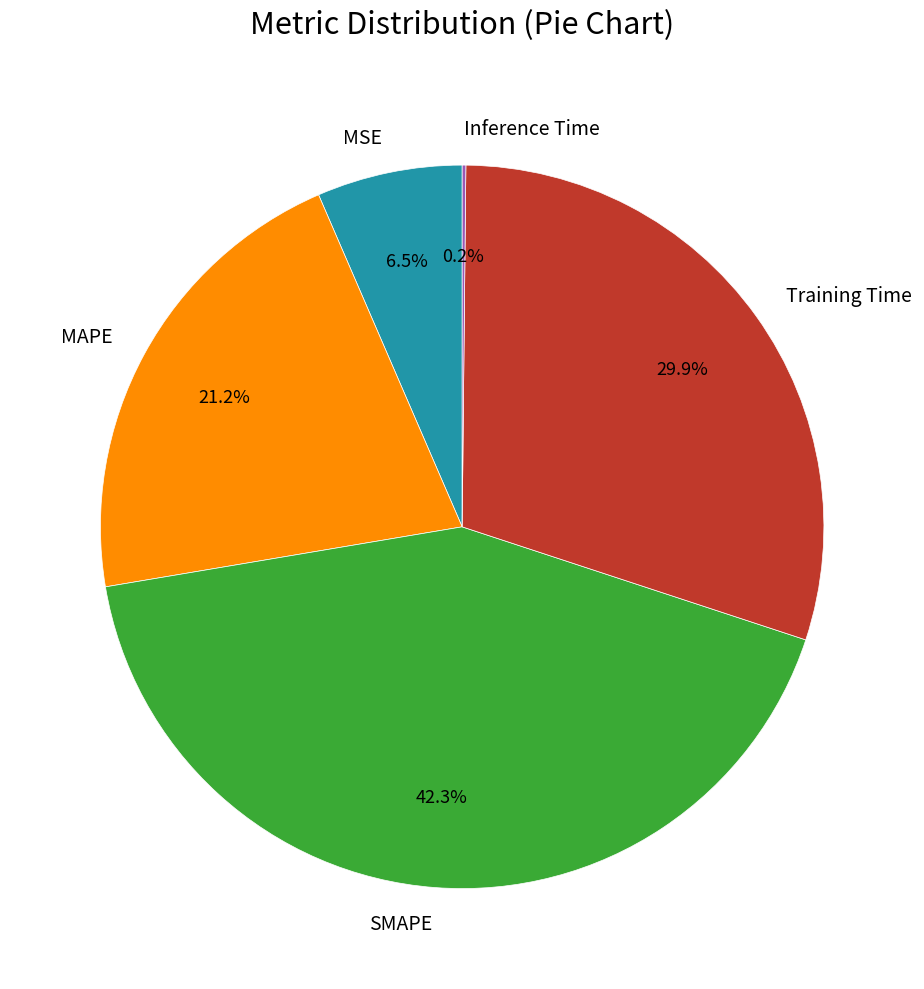

Does any single category account for the majority?

No